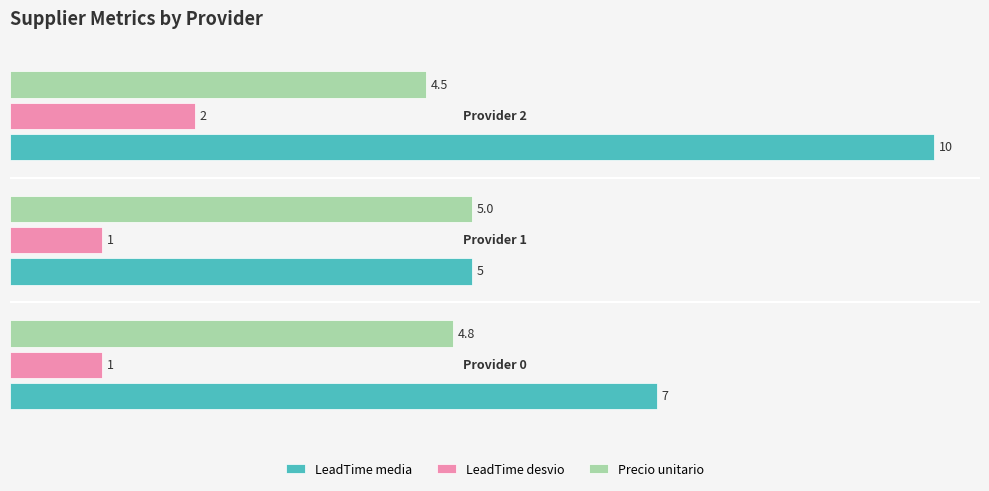

Which series has the largest total across all categories?

LeadTime media